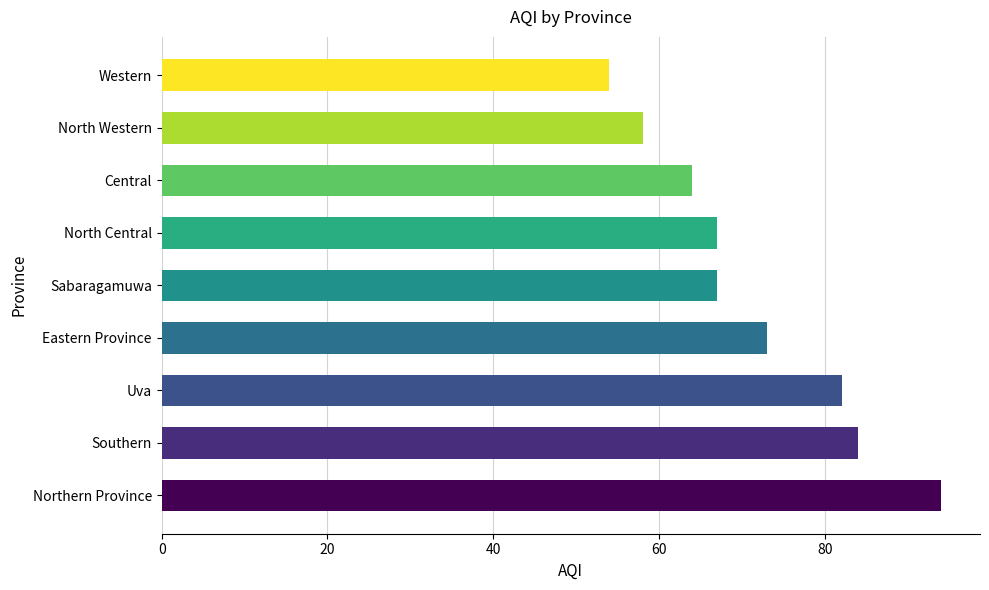

Reading bottom to top, list all the values displayed in this chart.

94	84	82	73	67	67	64	58	54